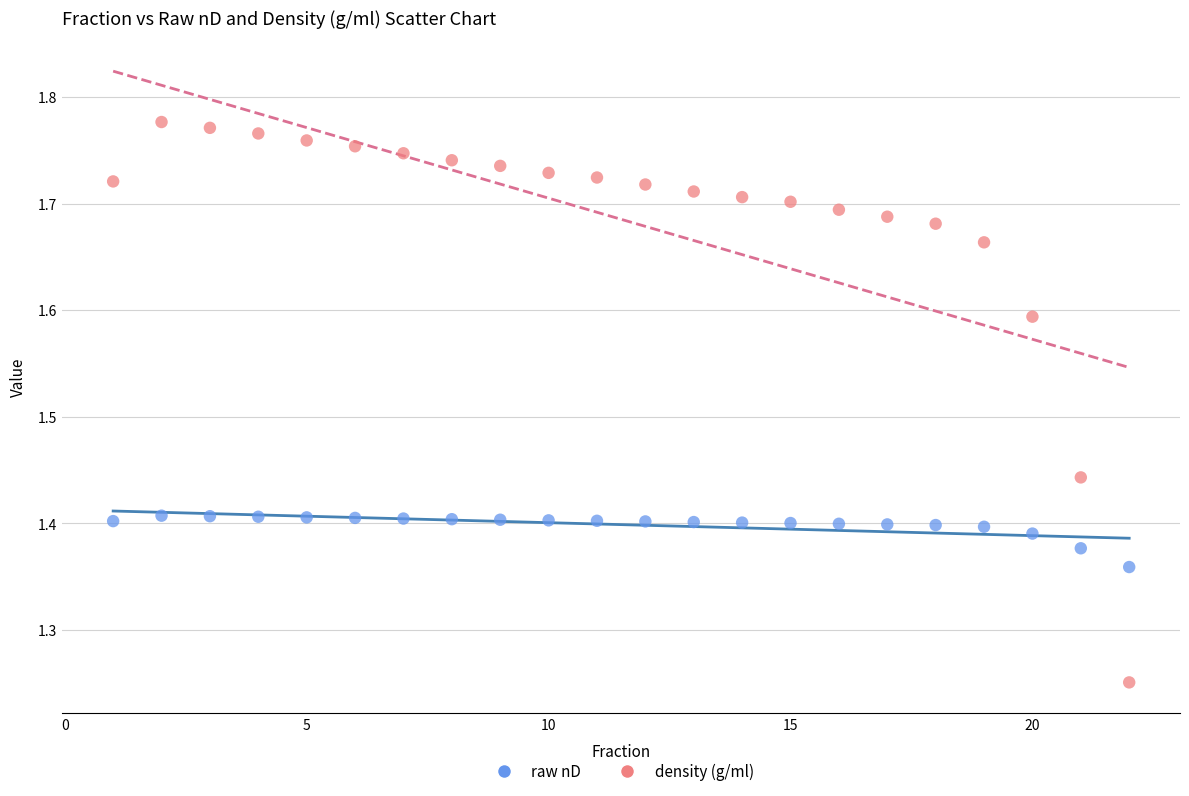

Which series has the largest Y range (max minus min)?

density (g/ml)